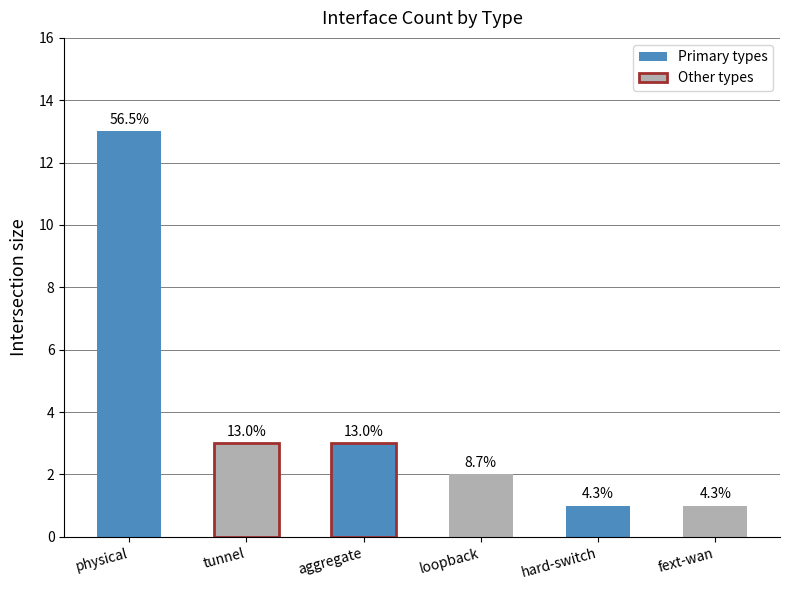

What is the smallest value displayed?

1